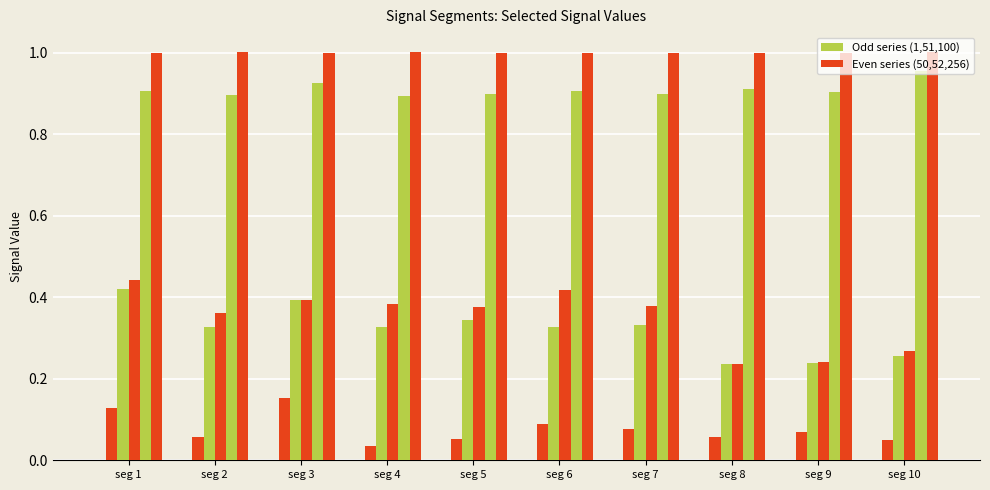

How many series are shown in this chart?

6